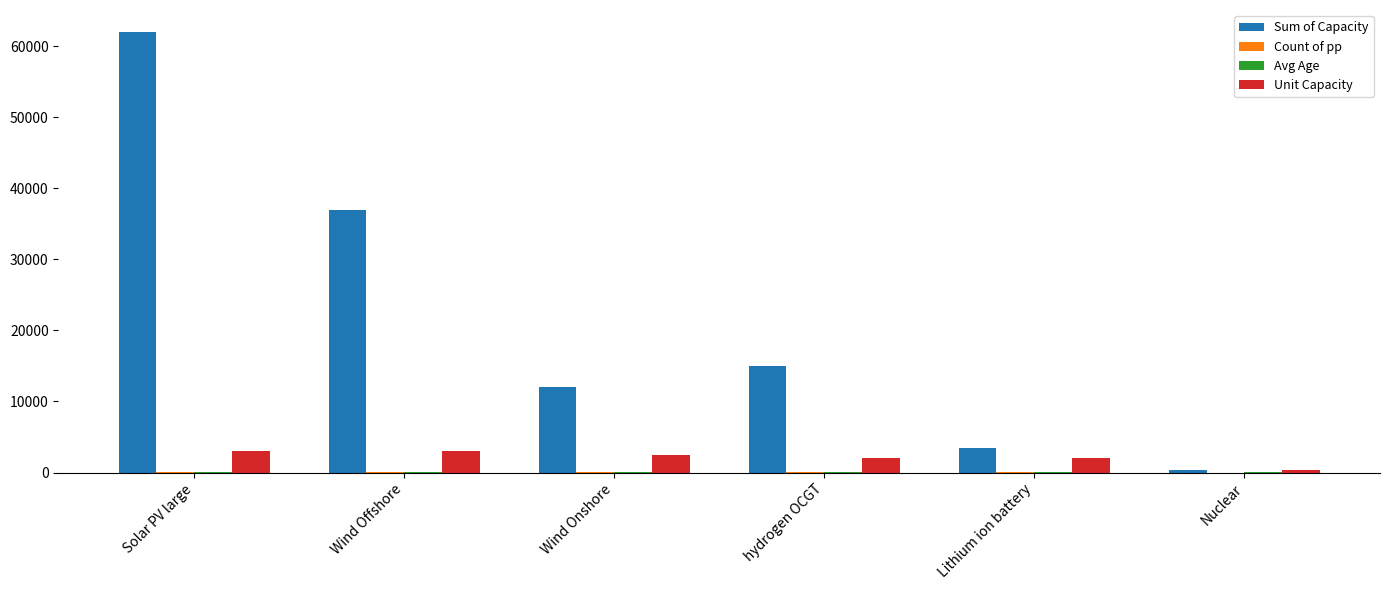

What is the maximum value shown in the chart?

62000